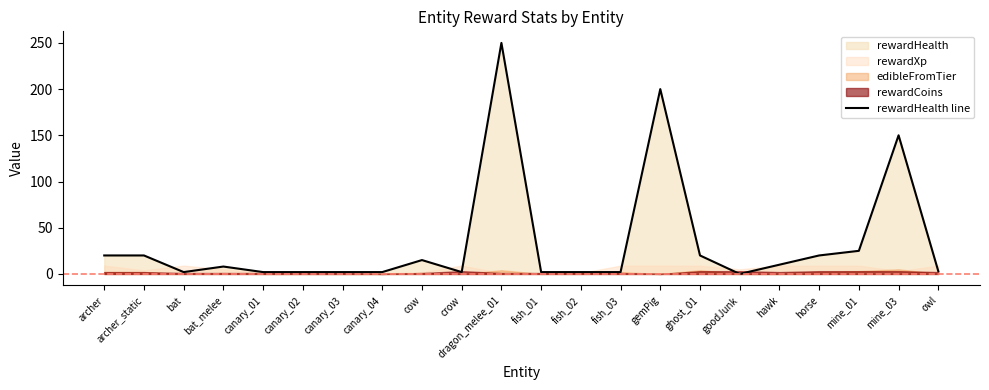

How many lines are shown in the chart?

1